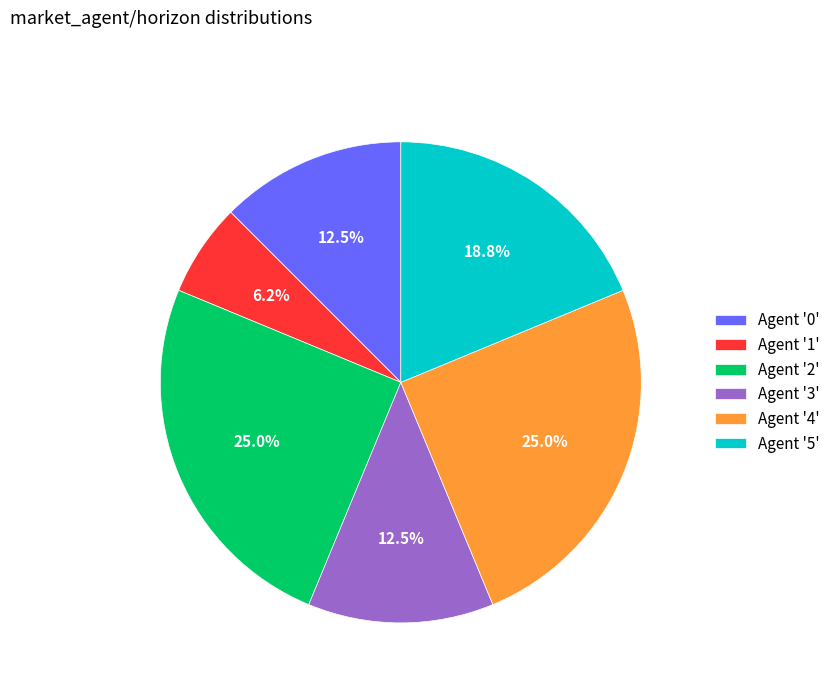

Does Agent '4' account for over 50% of the chart?

No